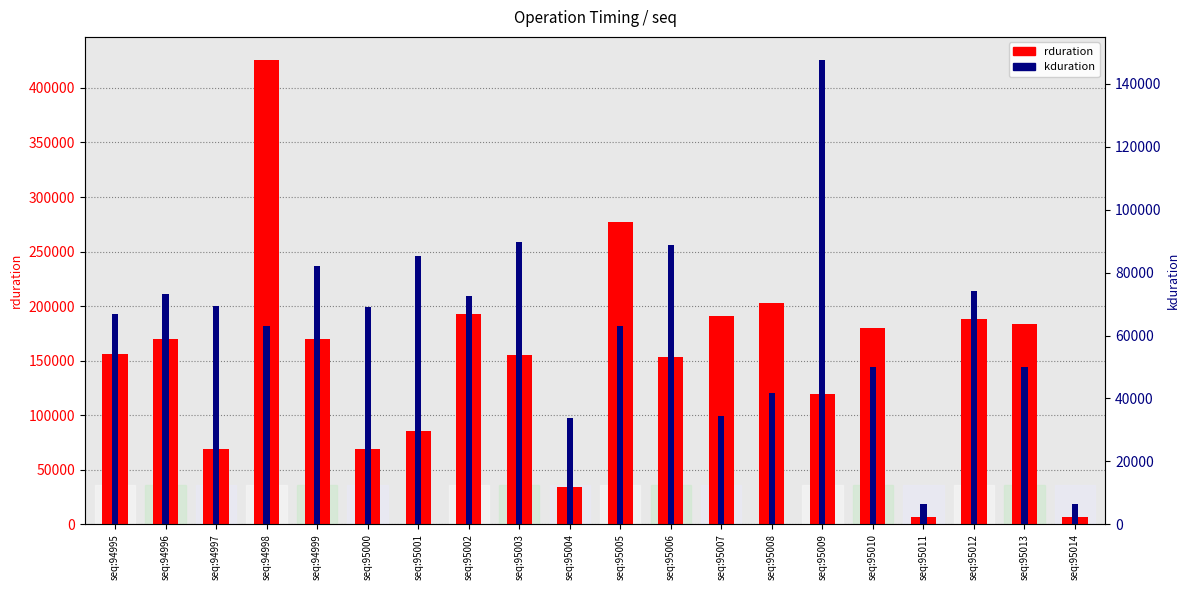

Is the value of kduration at seq:94995 greater than the value of rduration at seq:95012?

No